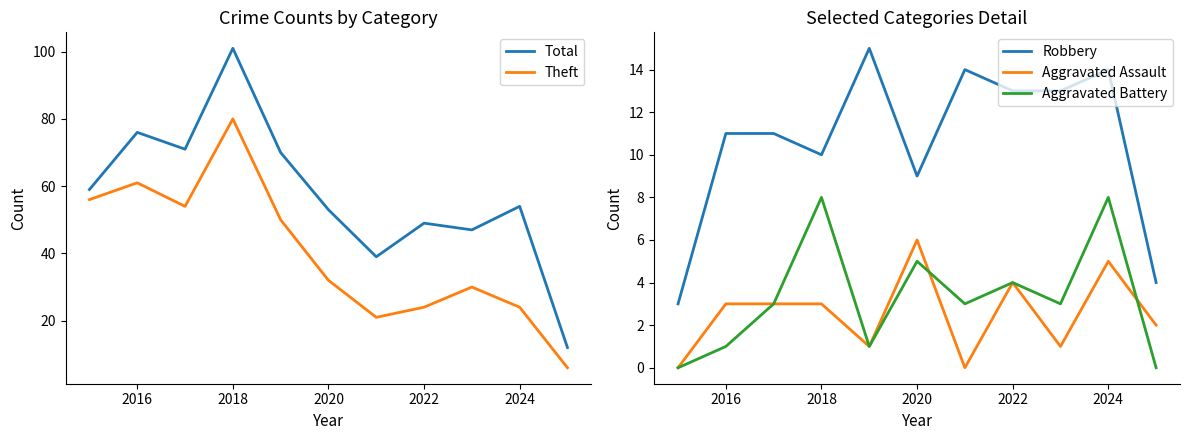

True or false: Aggravated Assault and Total cross at least once.

False